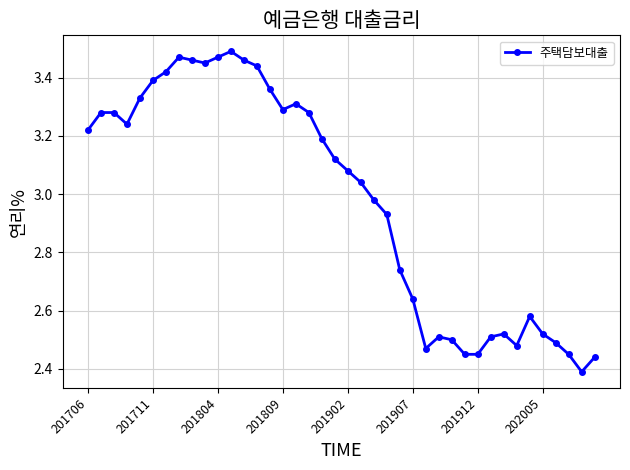

What is the sum of all values?

119.1